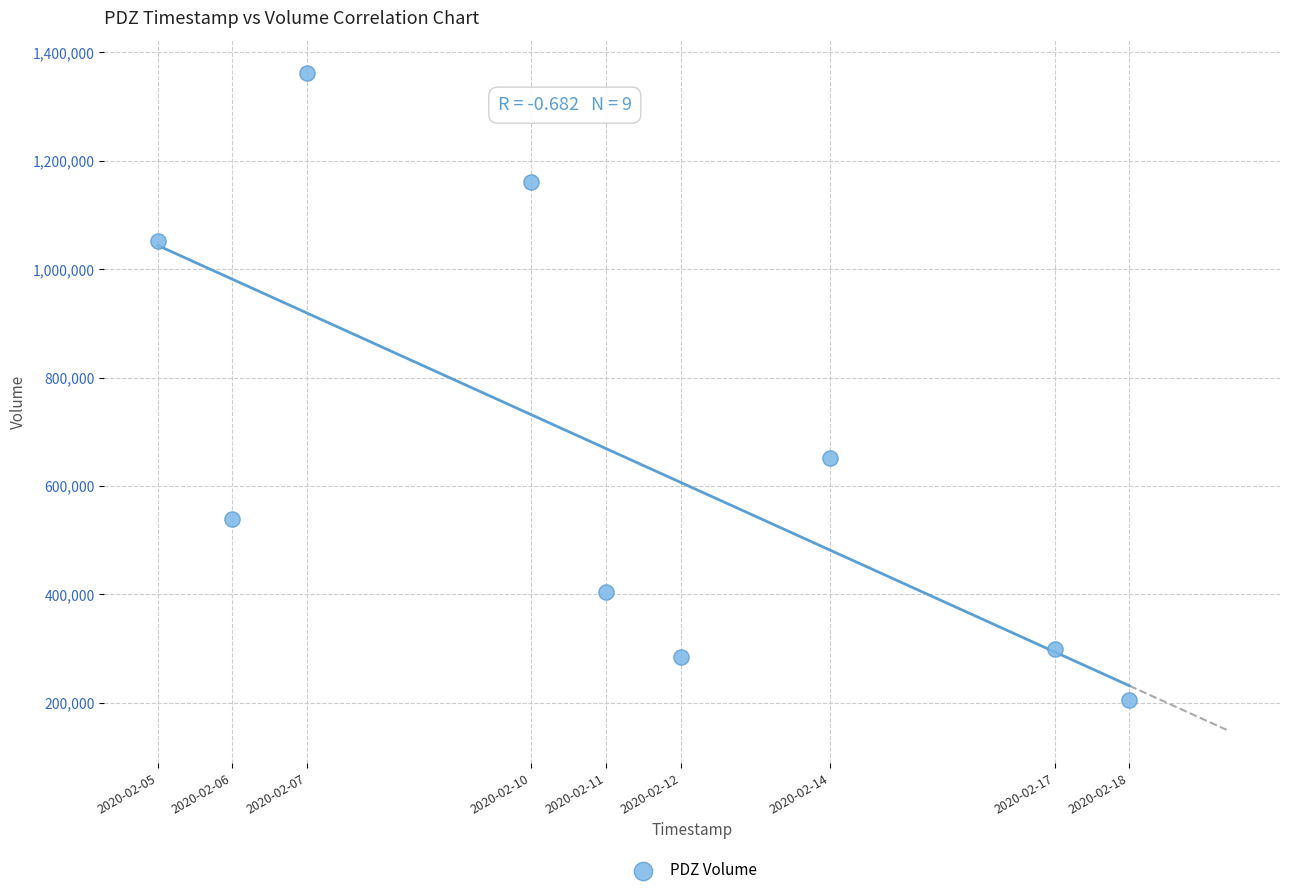

What Y value in the scatter plot is closest to 782850?

651400